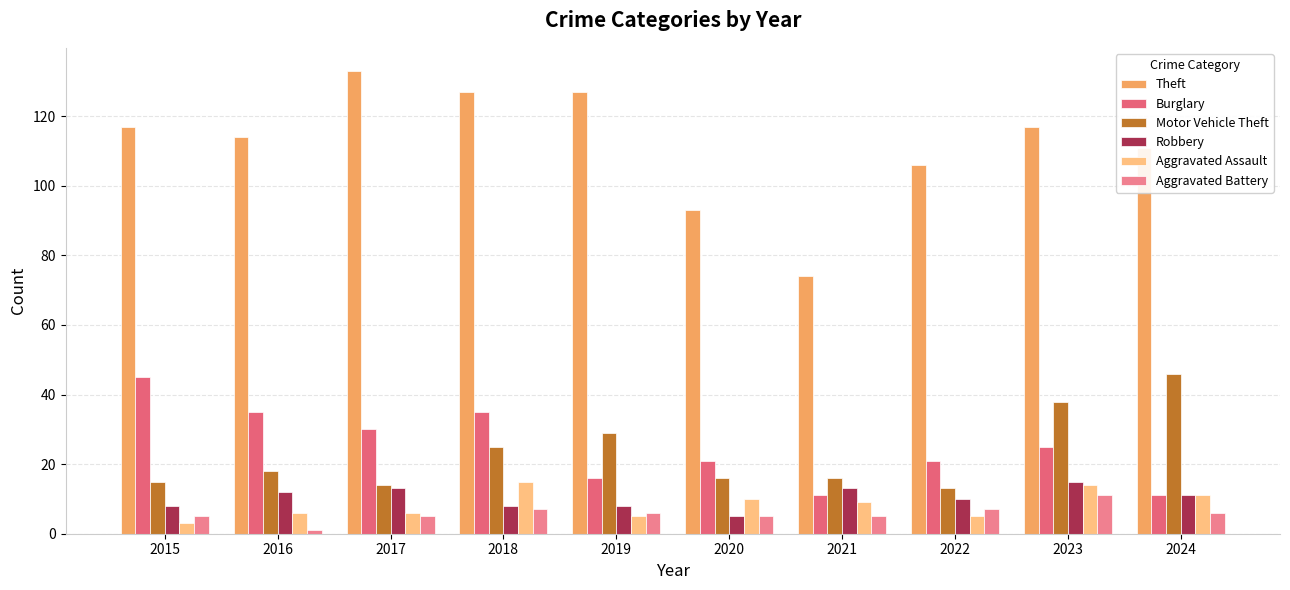

At how many categories does at least one series exceed 65?

10